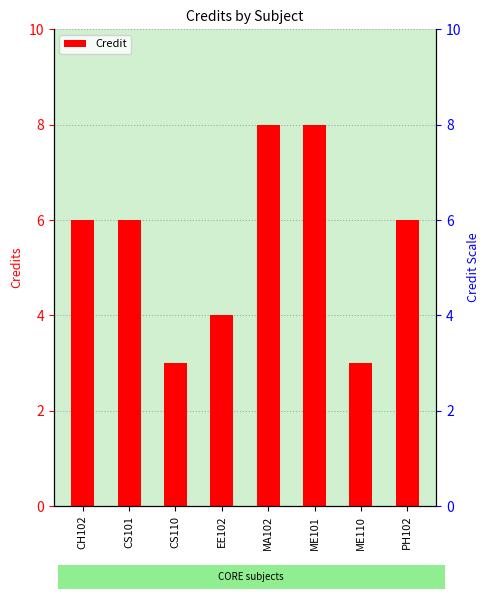

How many values are between 4 and 8?

6